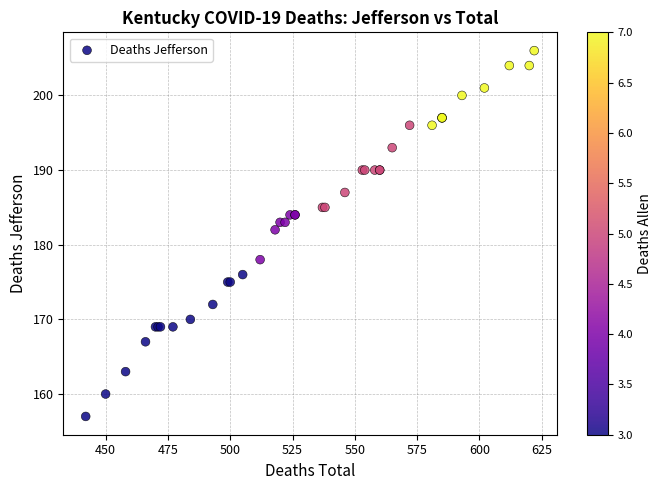

What Y value in the scatter plot is closest to 181?

182